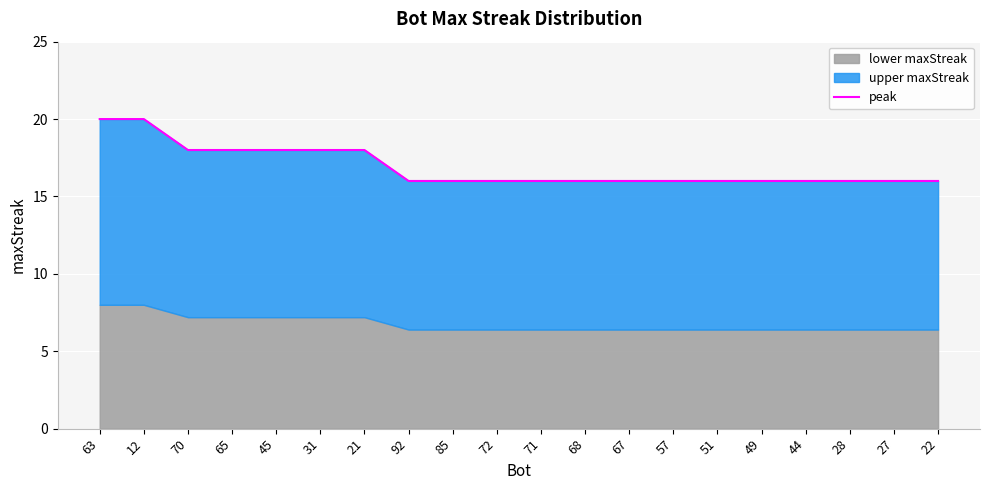

Reading left to right, transcribe all the data shown in this chart.

20	20	18	18	18	18	18	16	16	16	16	16	16	16	16	16	16	16	16	16